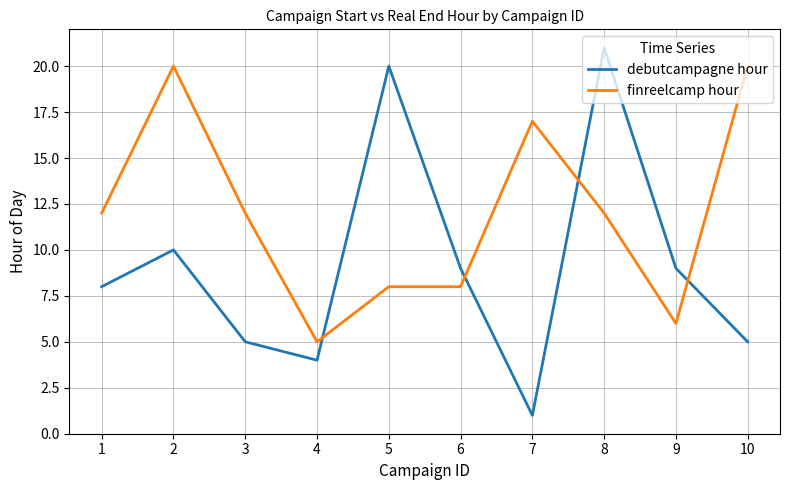

Reading left to right, list all the values displayed in this chart.

debutcampagne hour: 8	10	5	4	20	9	1	21	9	5
finreelcamp hour: 12	20	12	5	8	8	17	12	6	20